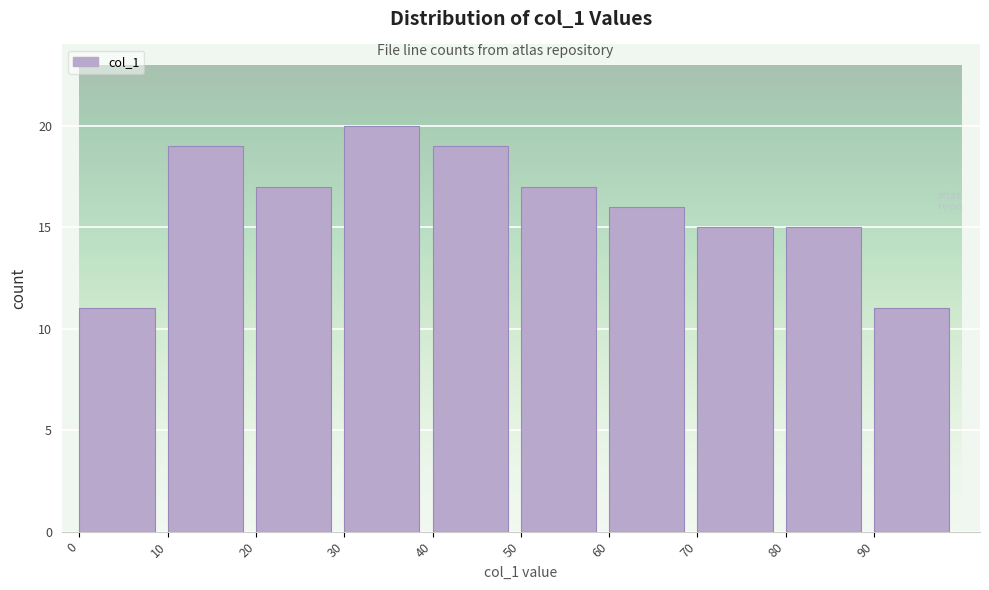

Reading left to right, list every bar in this chart as the range it spans on the x-axis followed by its height. The values are not printed on the chart, so give them approximately, as read against the axis.

0 to 10: 11
10 to 20: 19
20 to 30: 17
30 to 40: 20
40 to 50: 19
50 to 60: 17
60 to 70: 16
70 to 80: 15
80 to 90: 15
90 to 100: 11